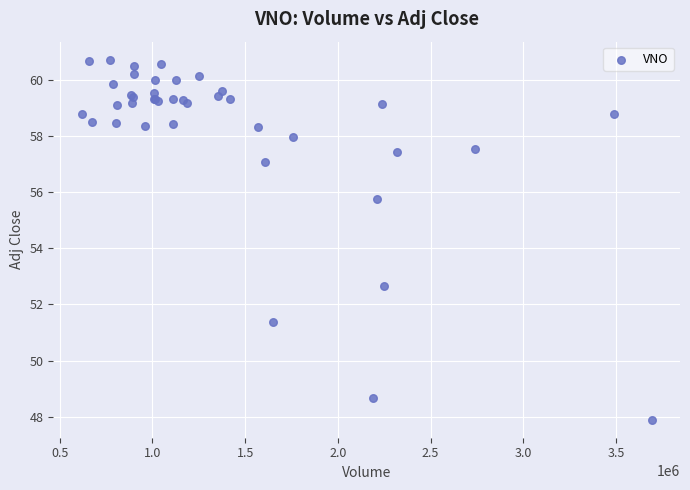

What Y value in the scatter plot is closest to 54?

52.7